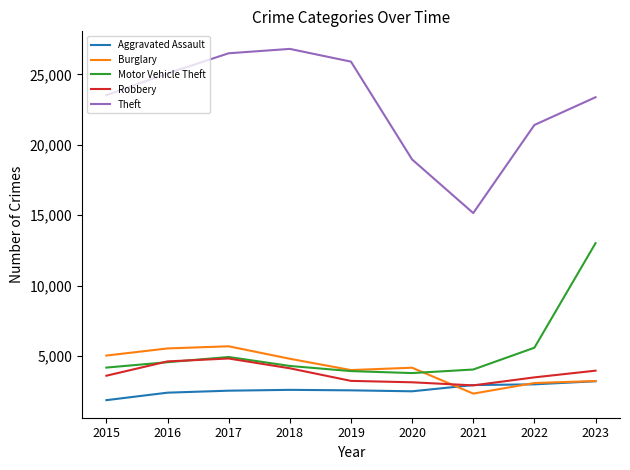

True or false: Theft and Burglary intersect in this chart.

False